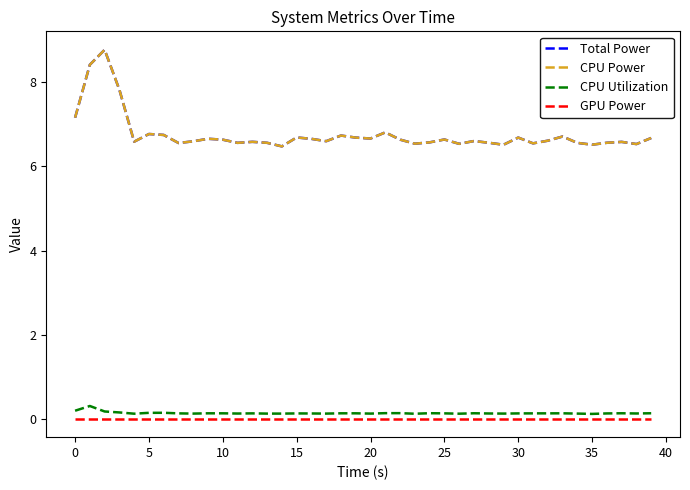

What is the lowest value of the Total Power series?

6.5